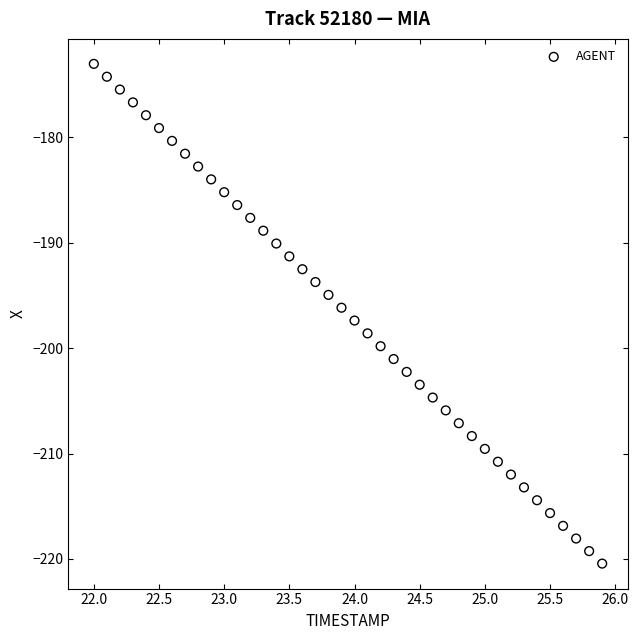

What is the range of Y values (max minus min)?

47.4